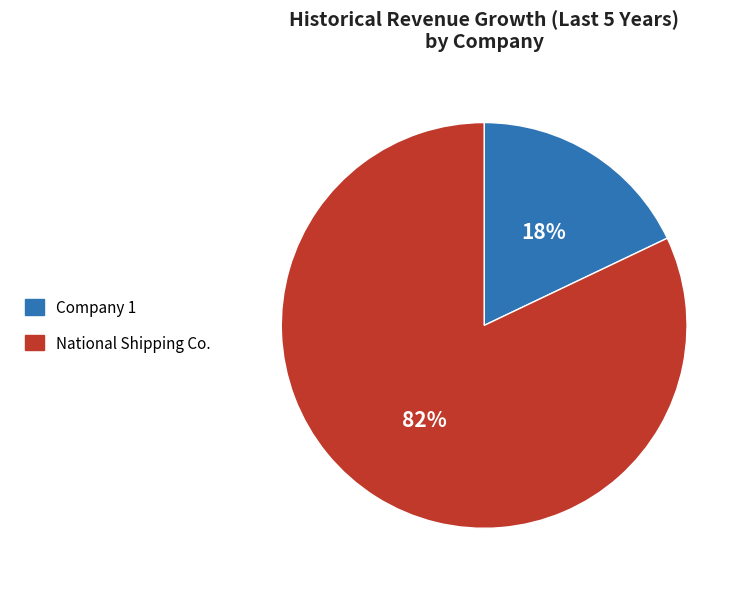

How many segments does this pie chart have?

2